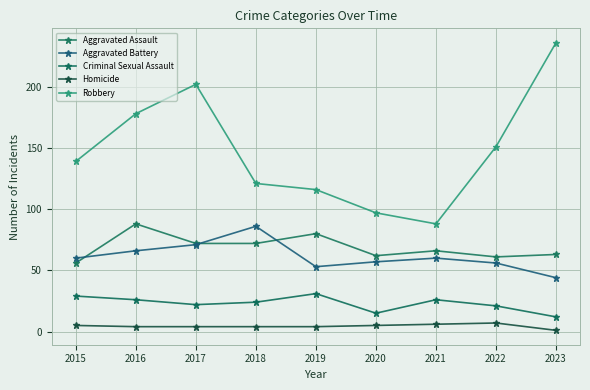

Between 2019 and 2023, which is larger?

2019